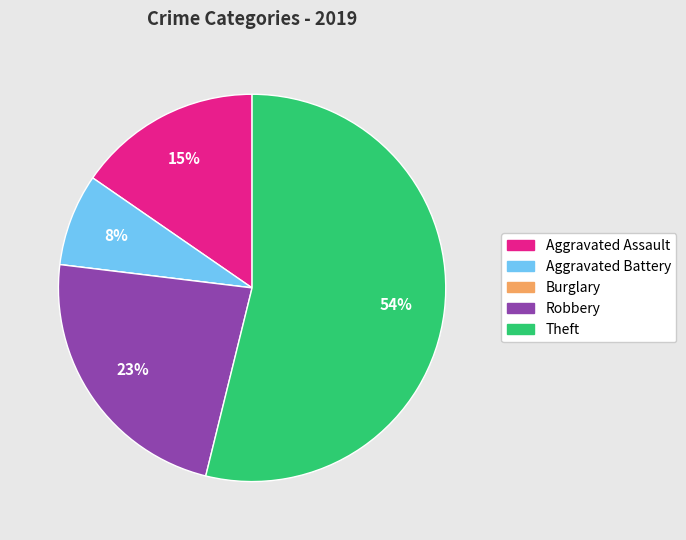

Which has a higher value, Aggravated Battery or Robbery?

Robbery